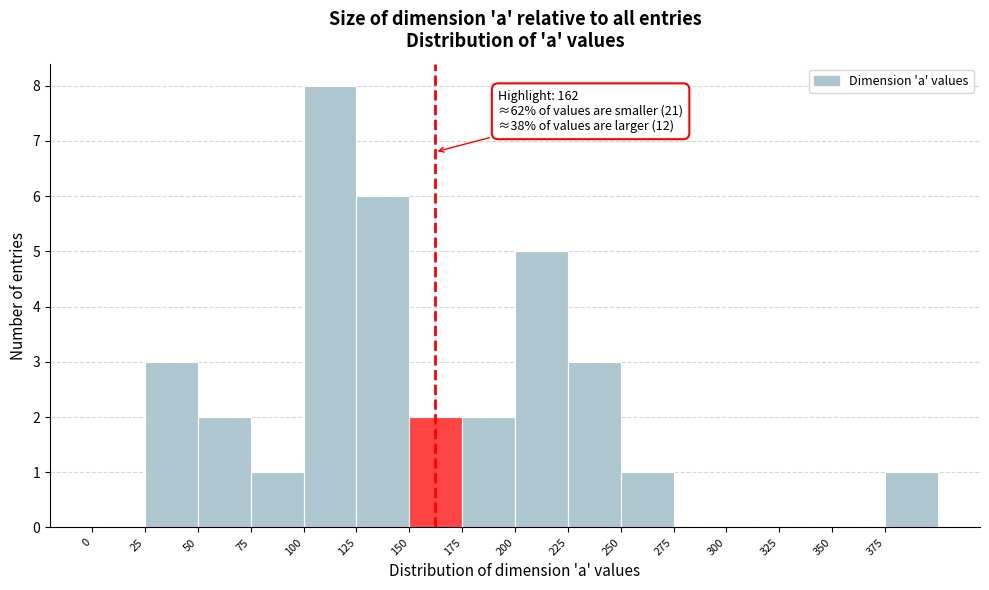

Which range on the x-axis has the tallest bar?

100 to 125